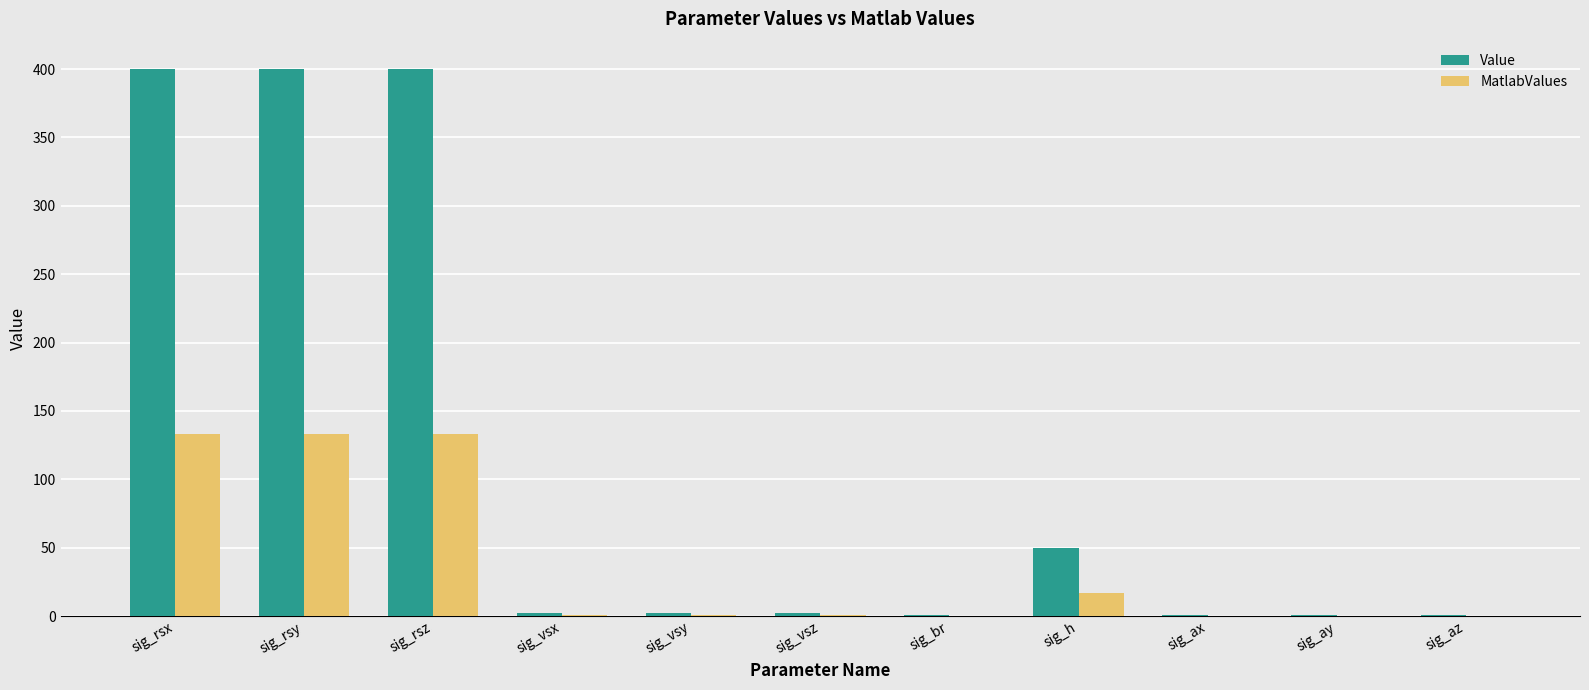

What is the sum of the Value values at sig_ay and sig_vsy?

3.0